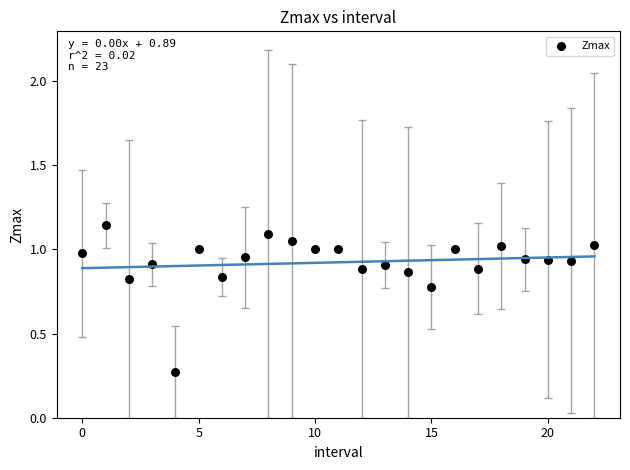

How many points are shown in the scatter plot?

23